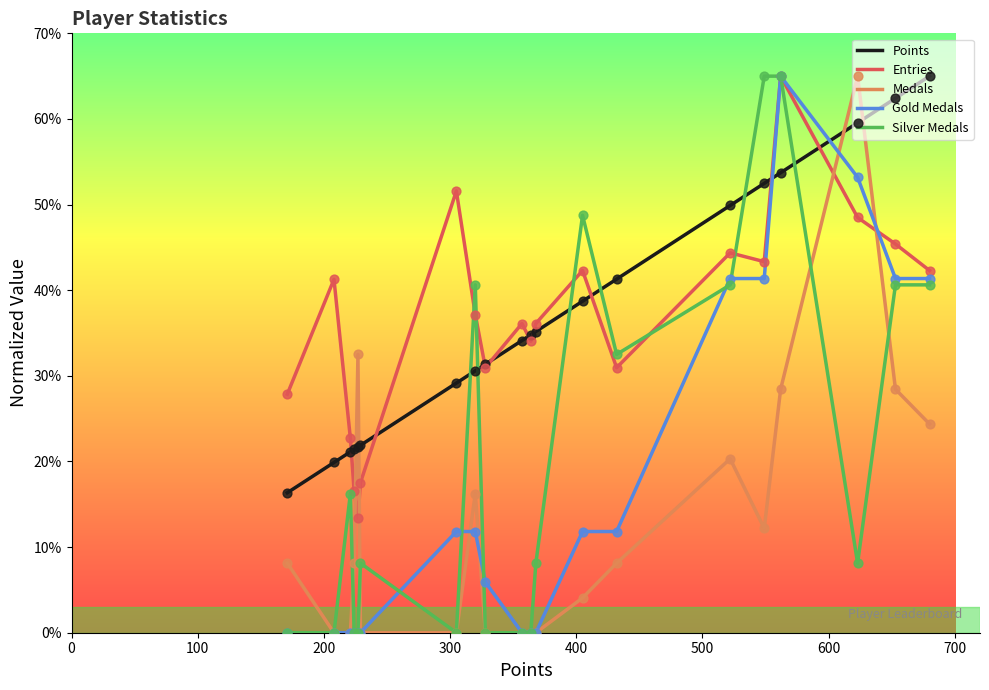

Which series has the largest total across all categories?

Points